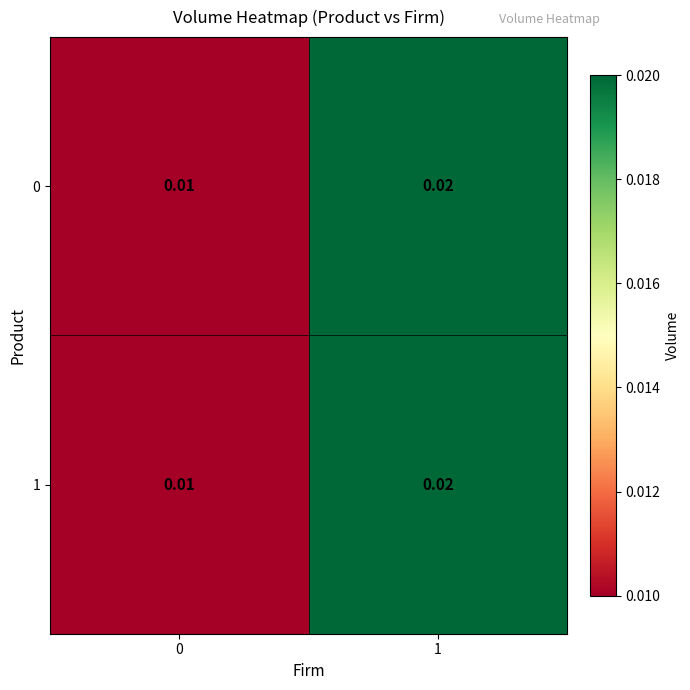

Is the value of 1 at 0 greater than the value of 0 at 1?

No